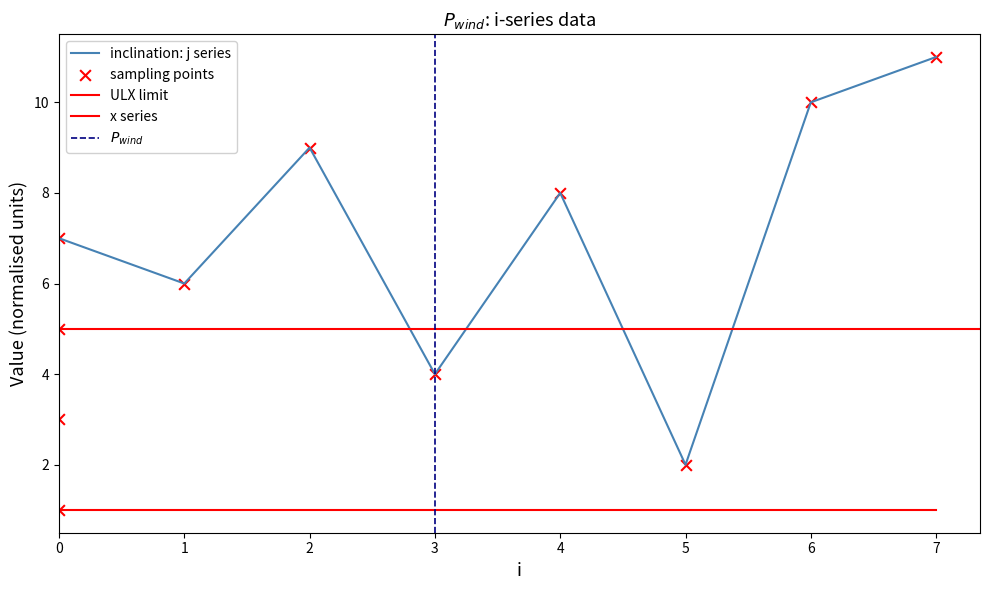

Which has a higher value, 5 or 4?

4